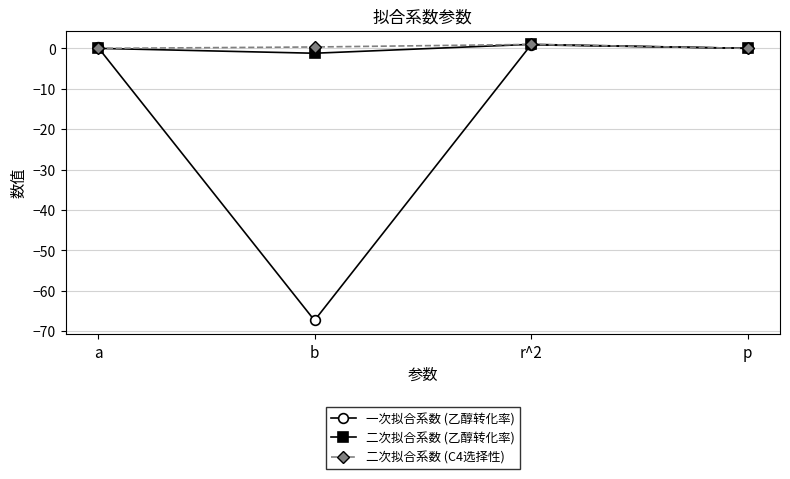

Between which two adjacent categories do 二次拟合系数 (乙醇转化率) and 二次拟合系数 (C4选择性) first intersect?

a and b